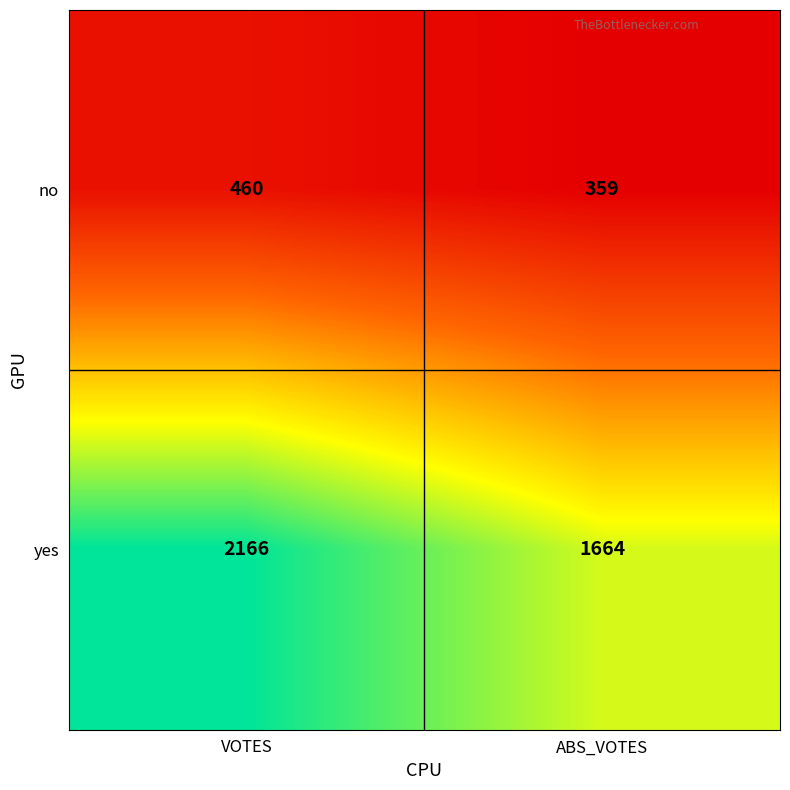

Between VOTES and ABS_VOTES, which series saw the biggest shift?

yes